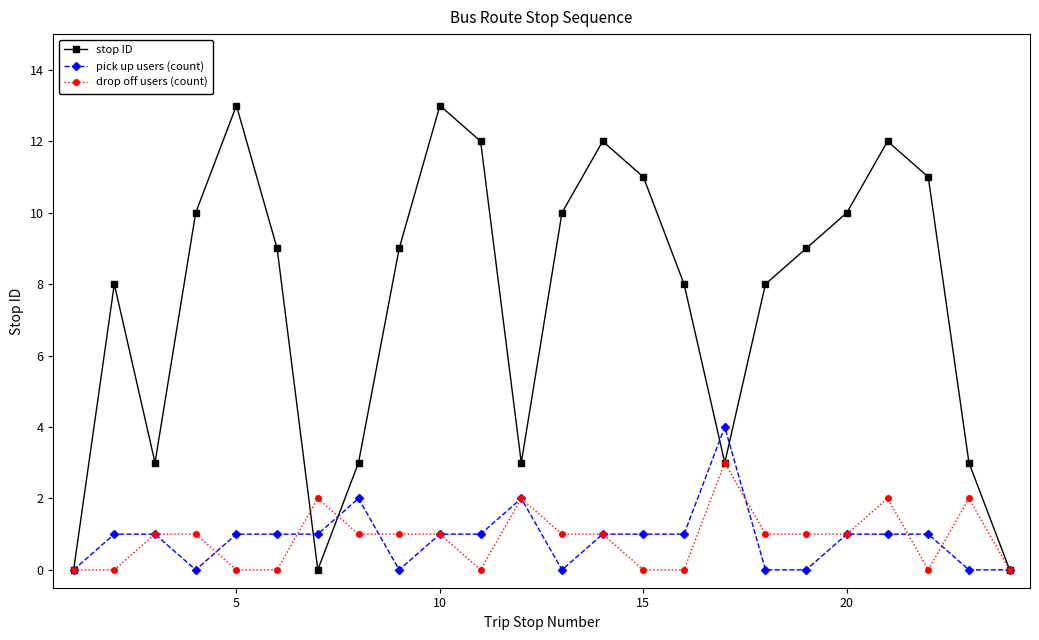

Which series has the largest total across all categories?

stop ID